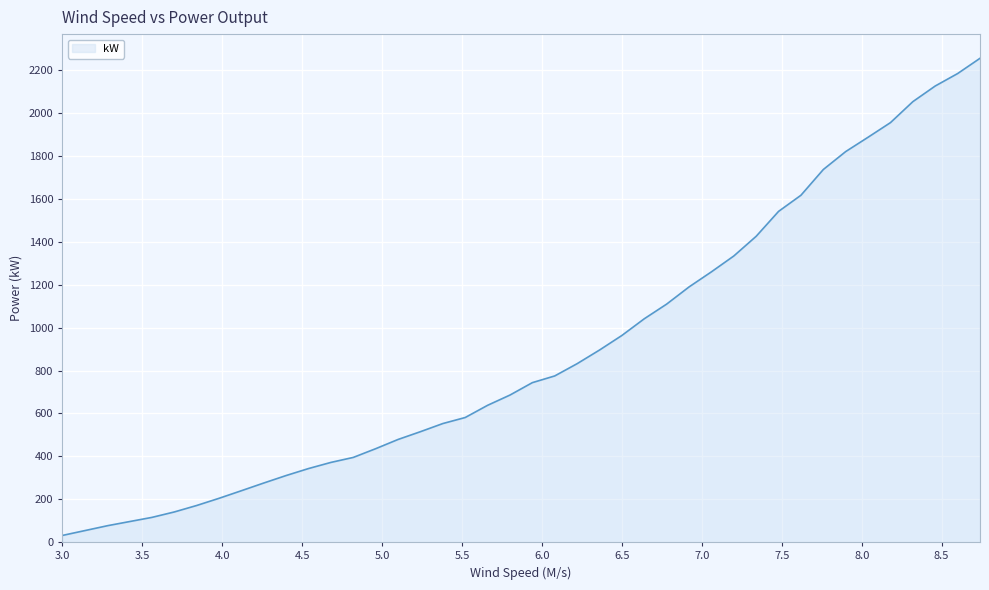

What is the maximum value shown in the chart?

2255.3